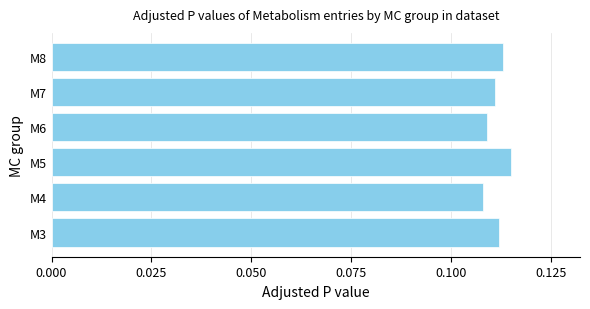

The value at M8 is 0.0. True or false?

False